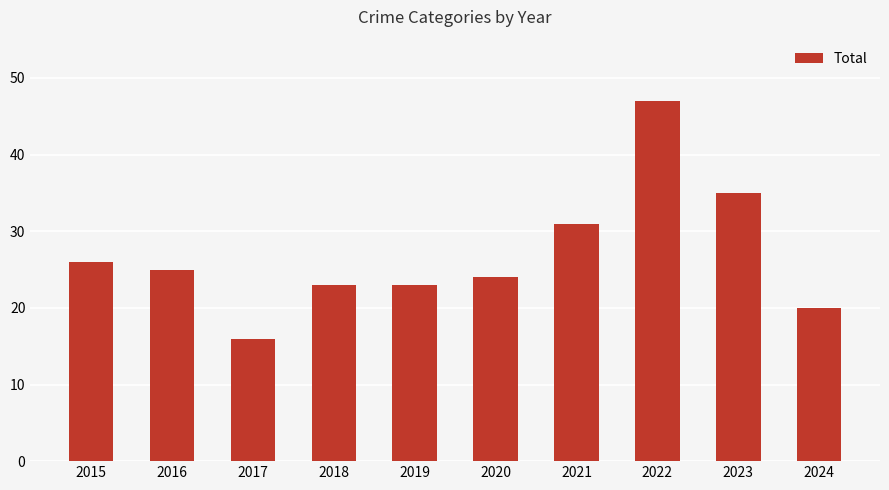

What is the difference between the values at 2017 and 2023?

19